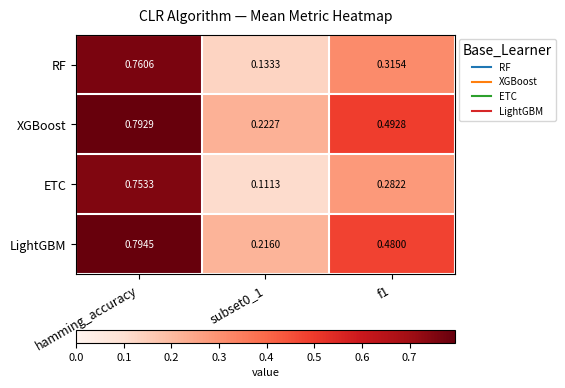

Rank the series by their maximum value, from lowest to highest.

ETC, RF, XGBoost, LightGBM